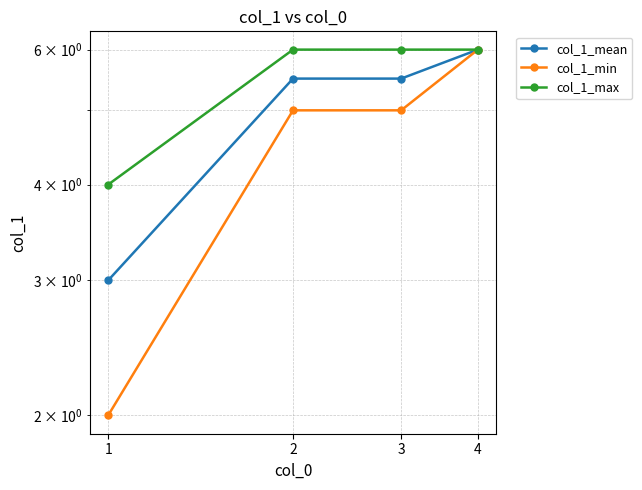

Does the chart have visible grid lines?

Yes